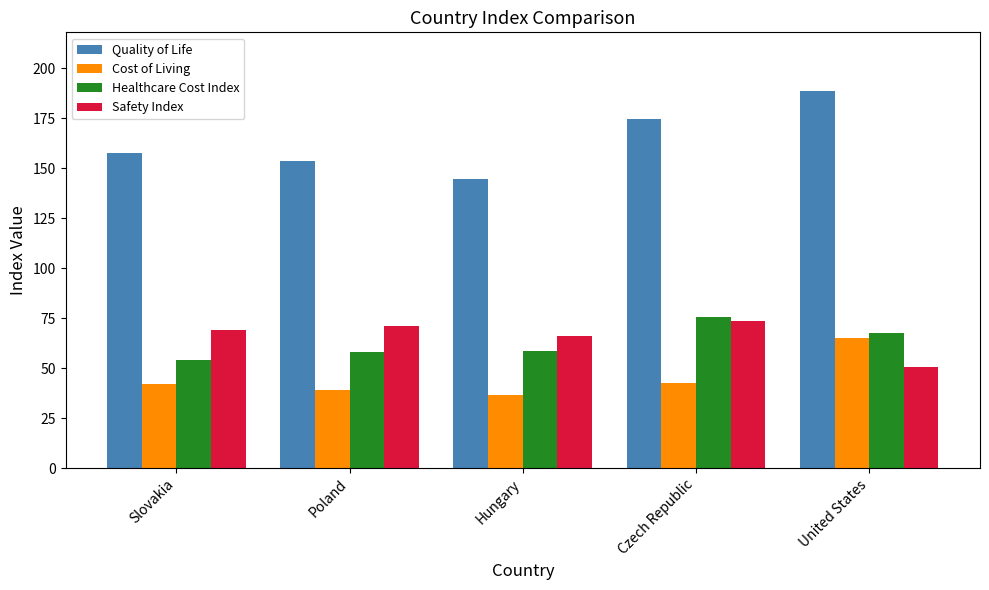

Where is Safety Index nearest to the value 62?

Hungary